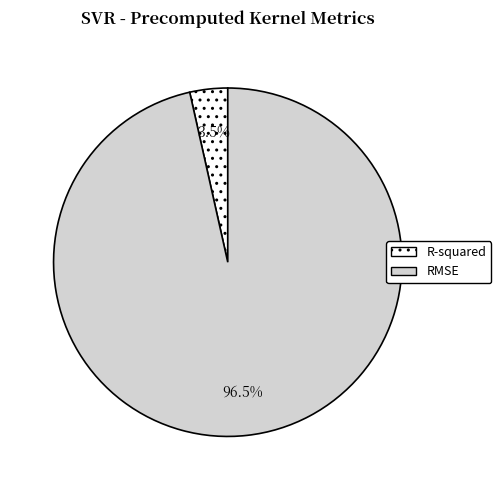

Does R-squared represent more than half of the total?

No